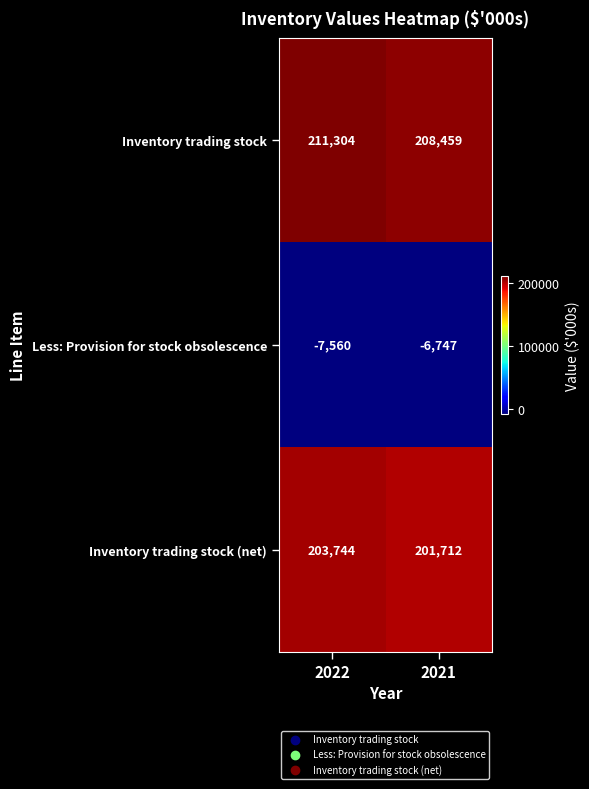

Between 2022 and 2021, which series saw the biggest shift?

Inventory trading stock